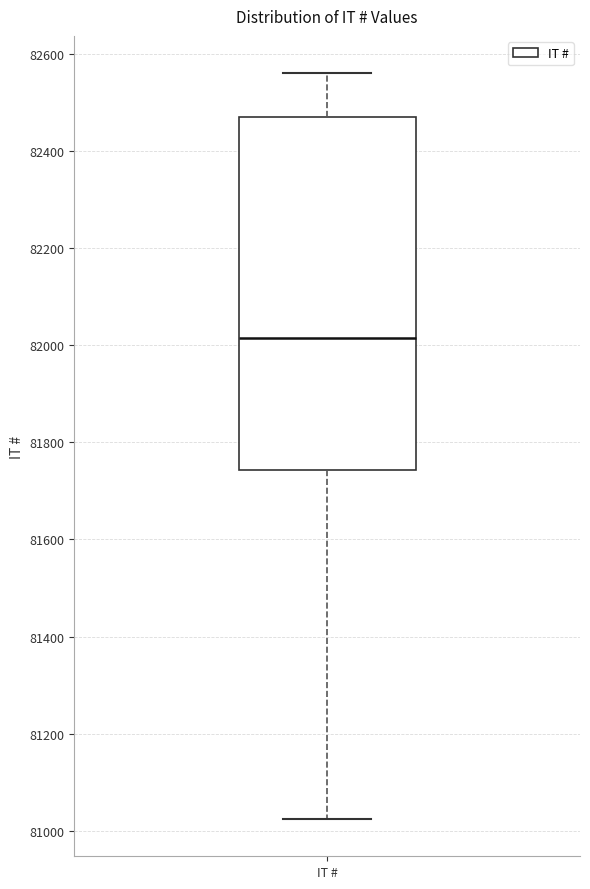

Read this box plot against the y-axis: the position of the median line, the range covered by the box, and the ends of both whiskers. The values are not printed on the chart, so give them approximately, as read against the axis.

median 82020, box 81740 to 82480, whiskers 81020 to 82560